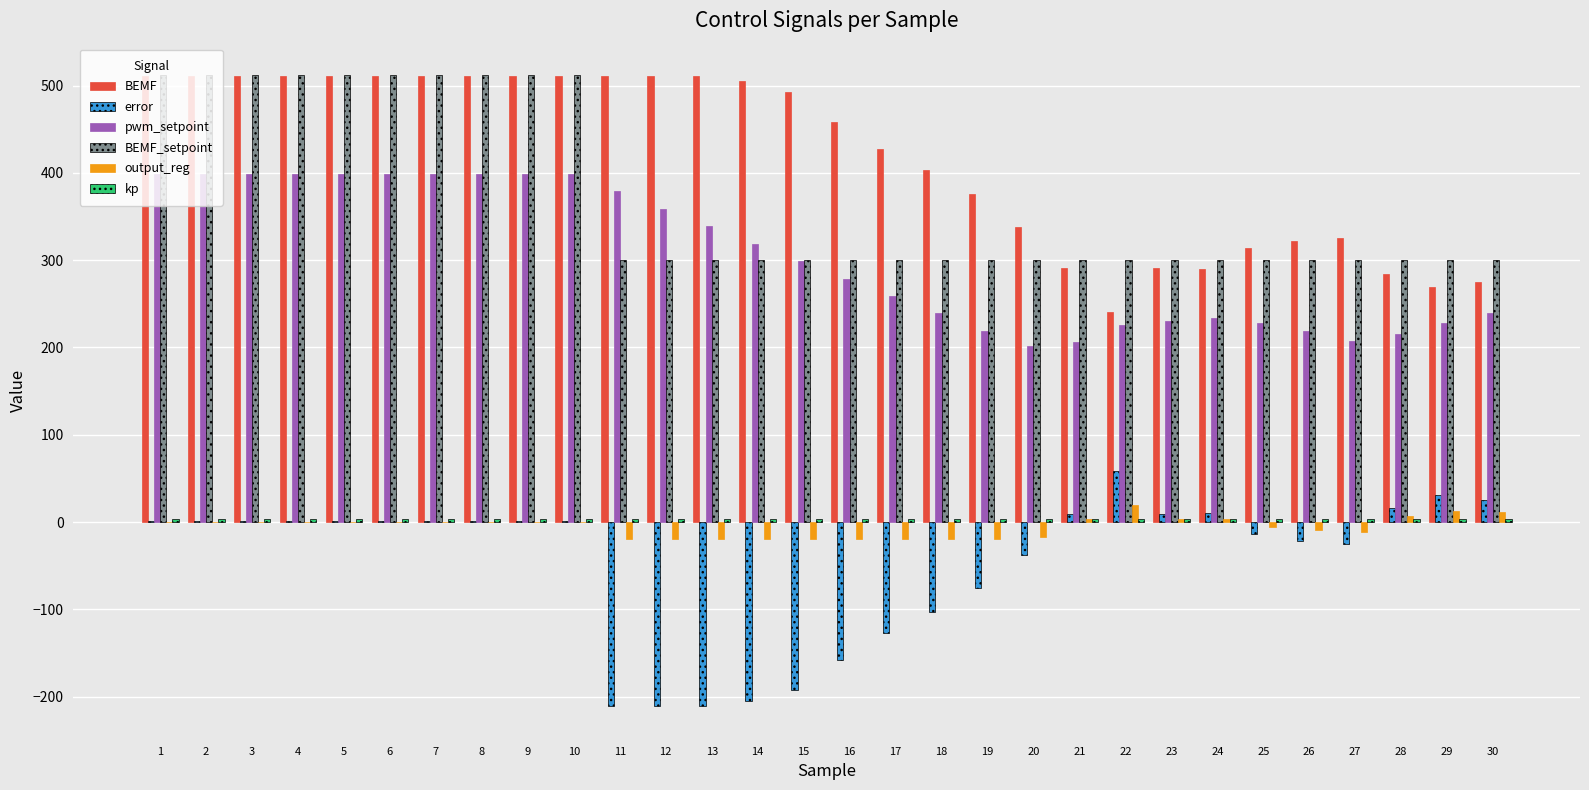

Which series has the largest total across all categories?

BEMF